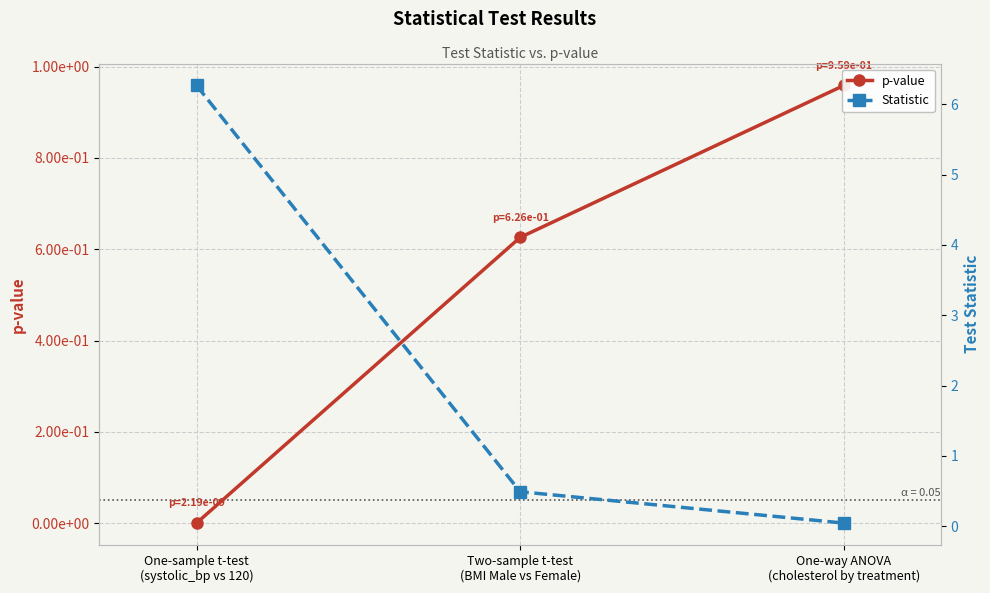

Where is p-value nearest to the value 0?

One-sample t-test
(systolic_bp vs 120)